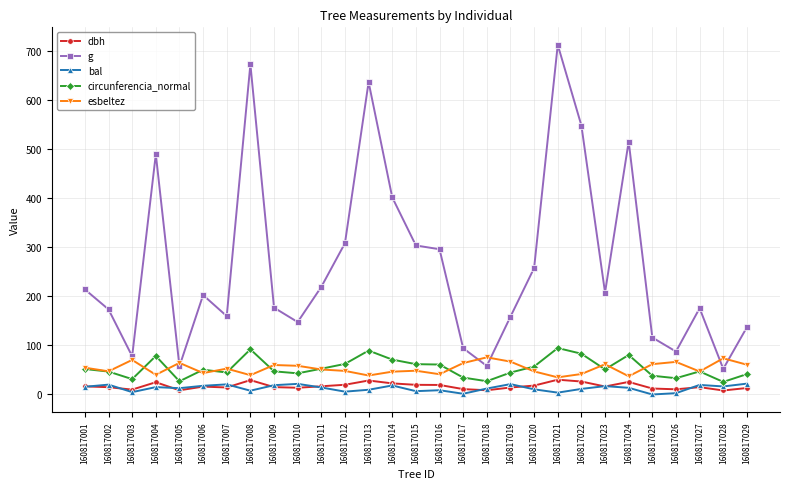

The circunferencia_normal series shows 89.9 at 160817001. True or false?

False